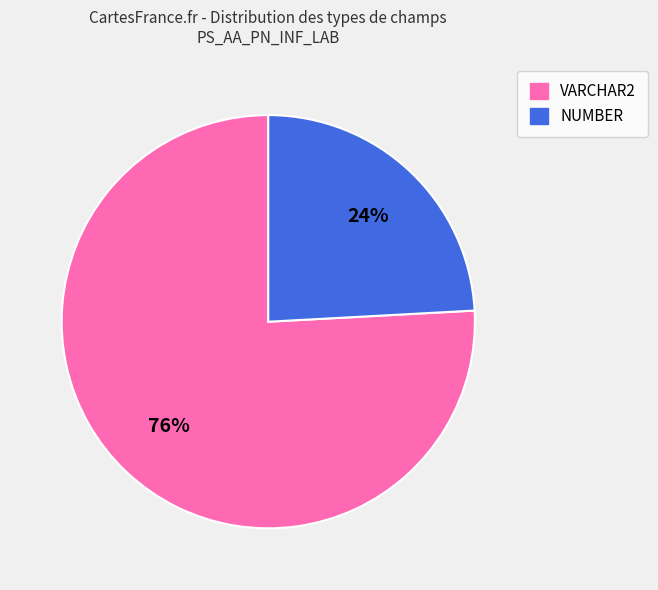

What is the ratio of the value at NUMBER to the value at VARCHAR2?

0.3